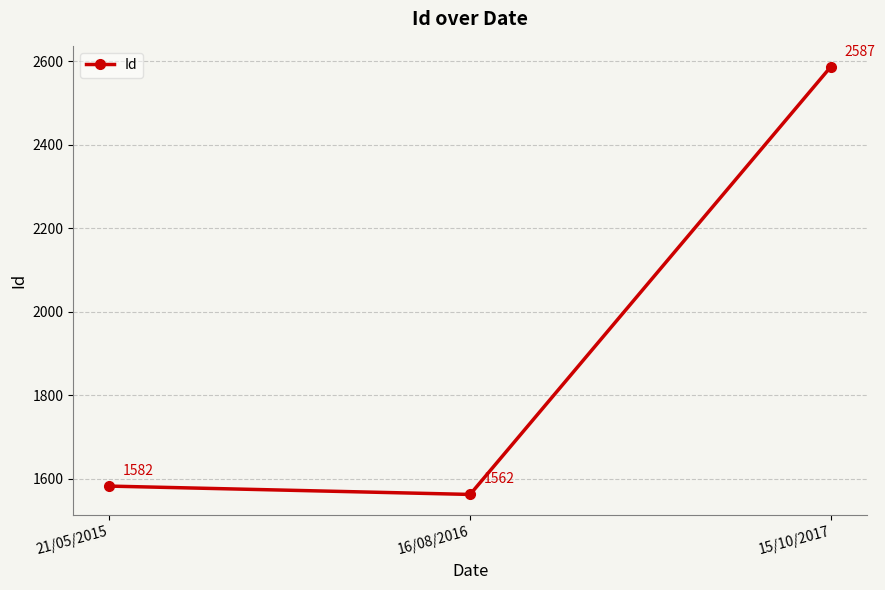

True or false: the data shows 2813 at 21/05/2015.

False